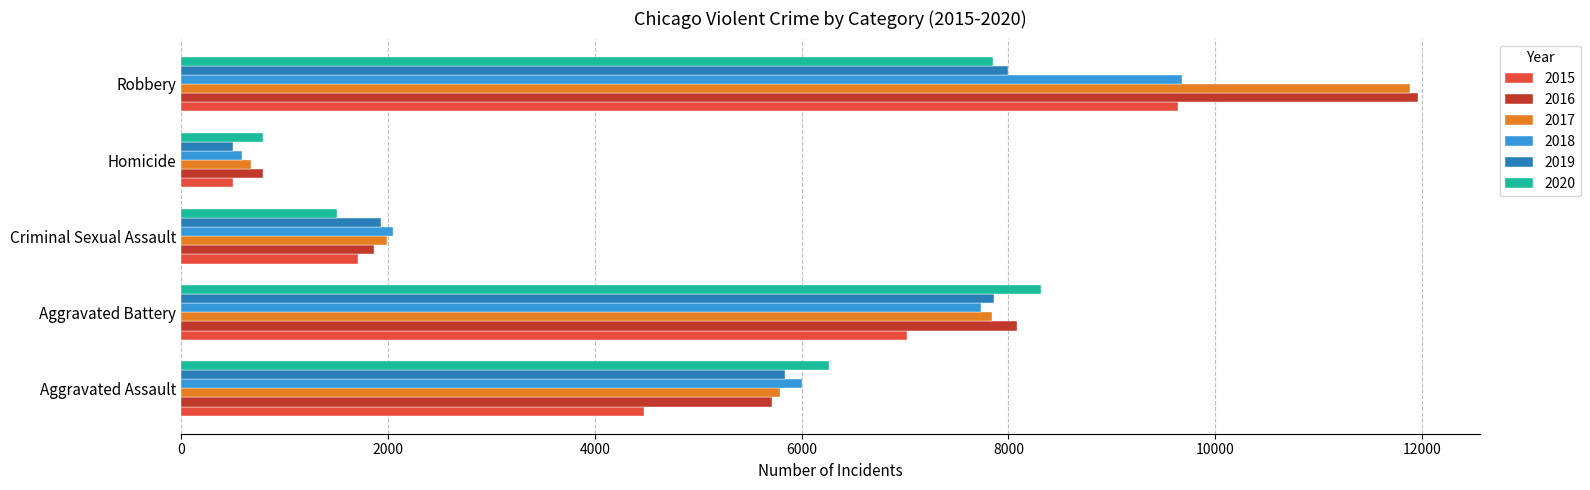

At which category is the sum across all series the highest?

Robbery